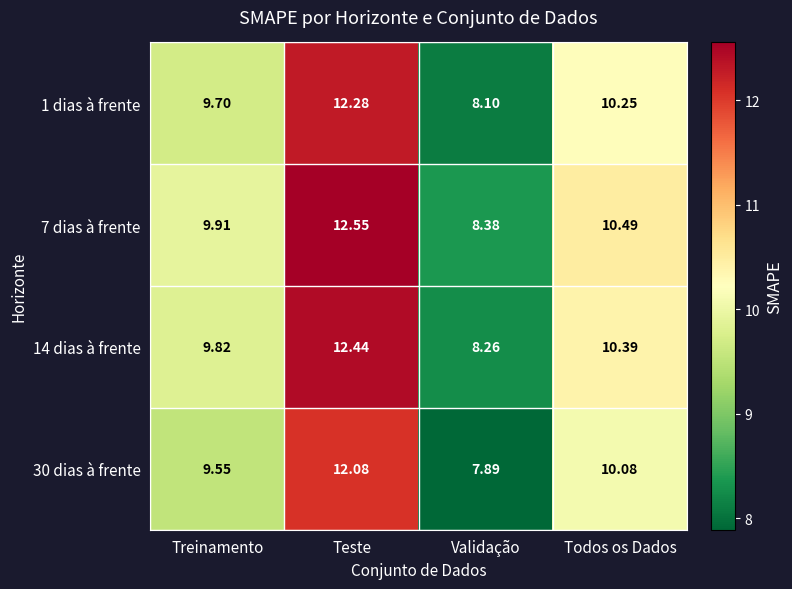

Which category has the highest value across all series?

Teste